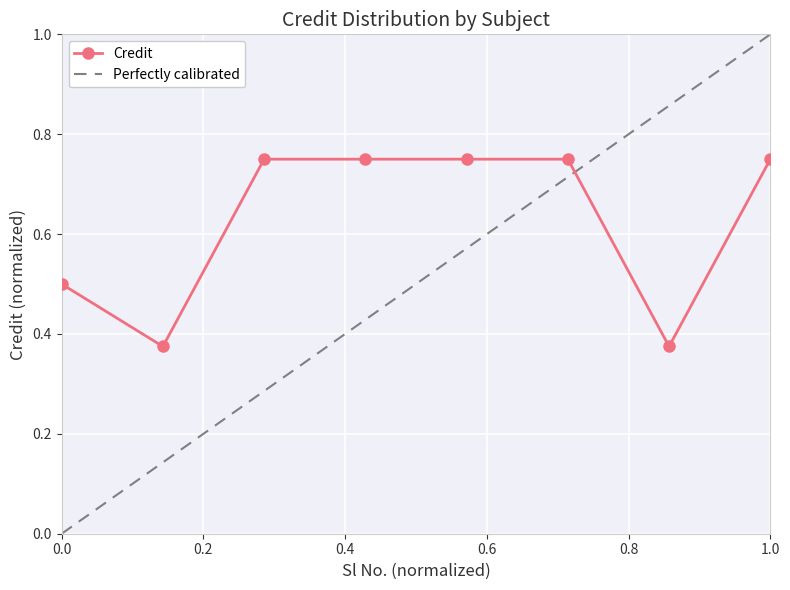

What is the change in value from 2 to 5?

+0.4